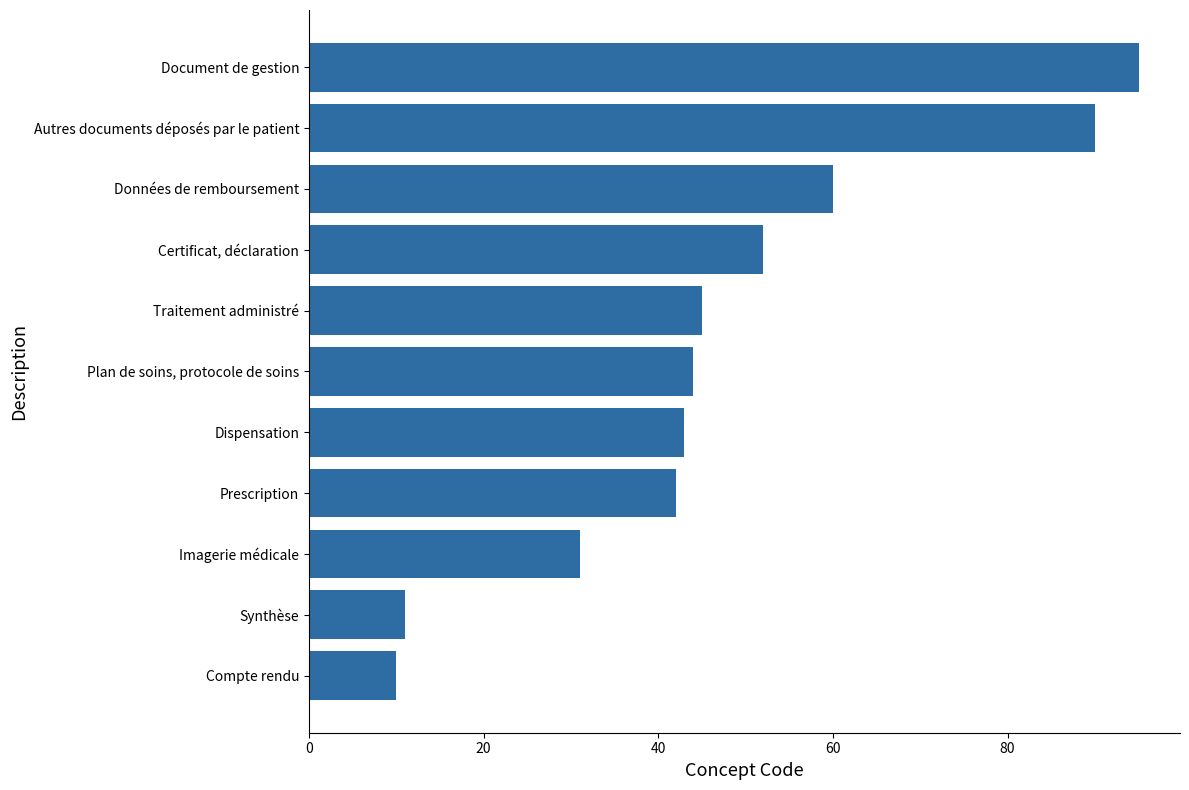

Reading bottom to top, extract all data points from this chart.

10	11	31	42	43	44	45	52	60	90	95